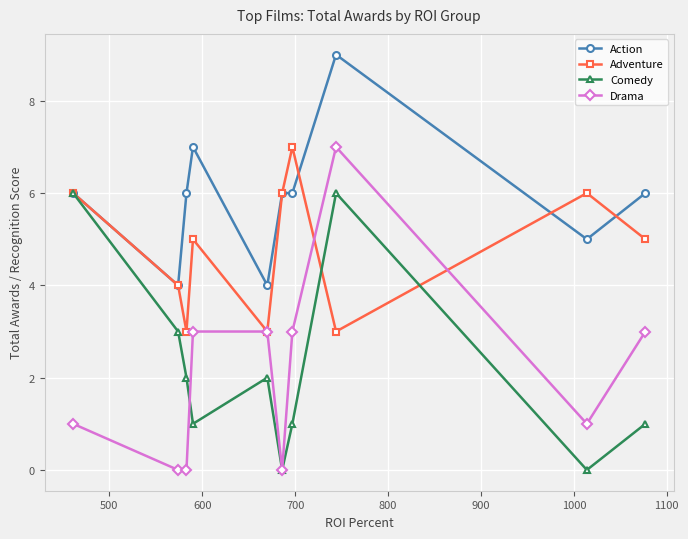

How many lines are shown in the chart?

4